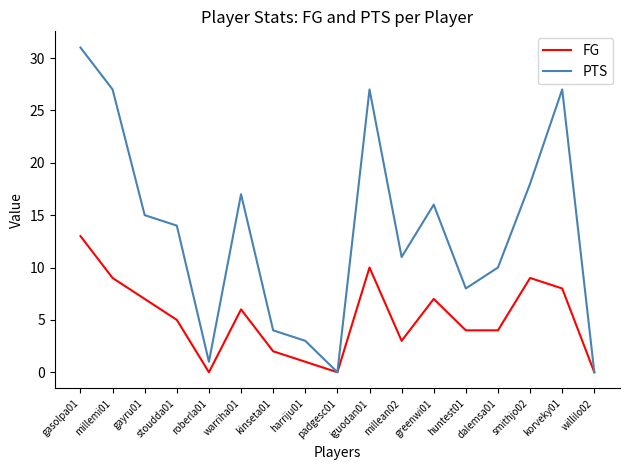

How many categories are shown in the chart?

17